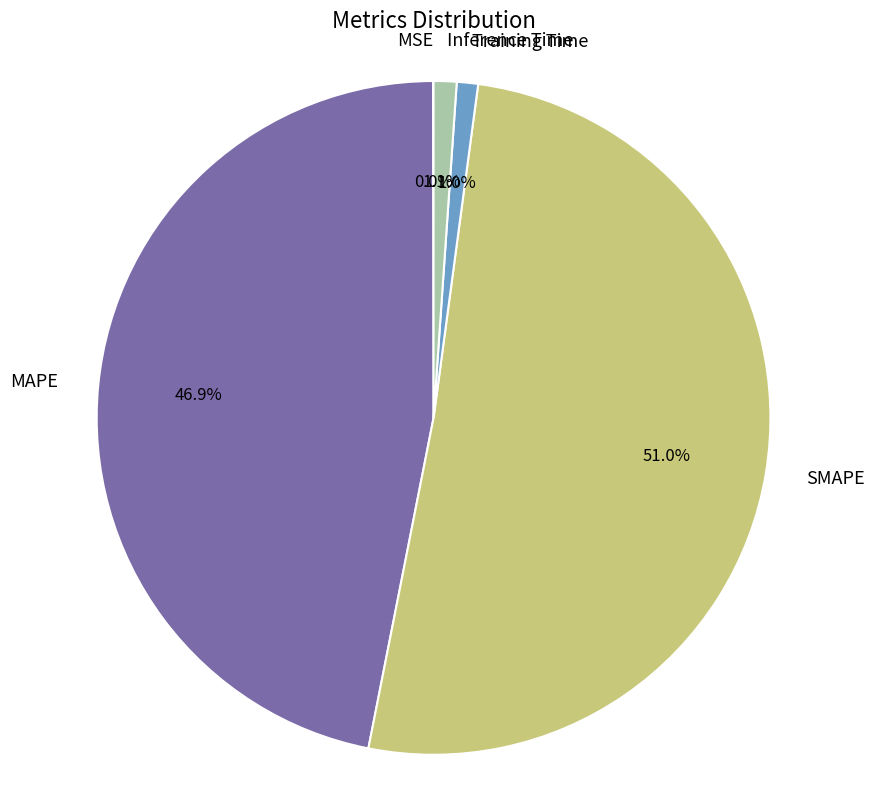

Which slice represents more than half of the pie?

SMAPE